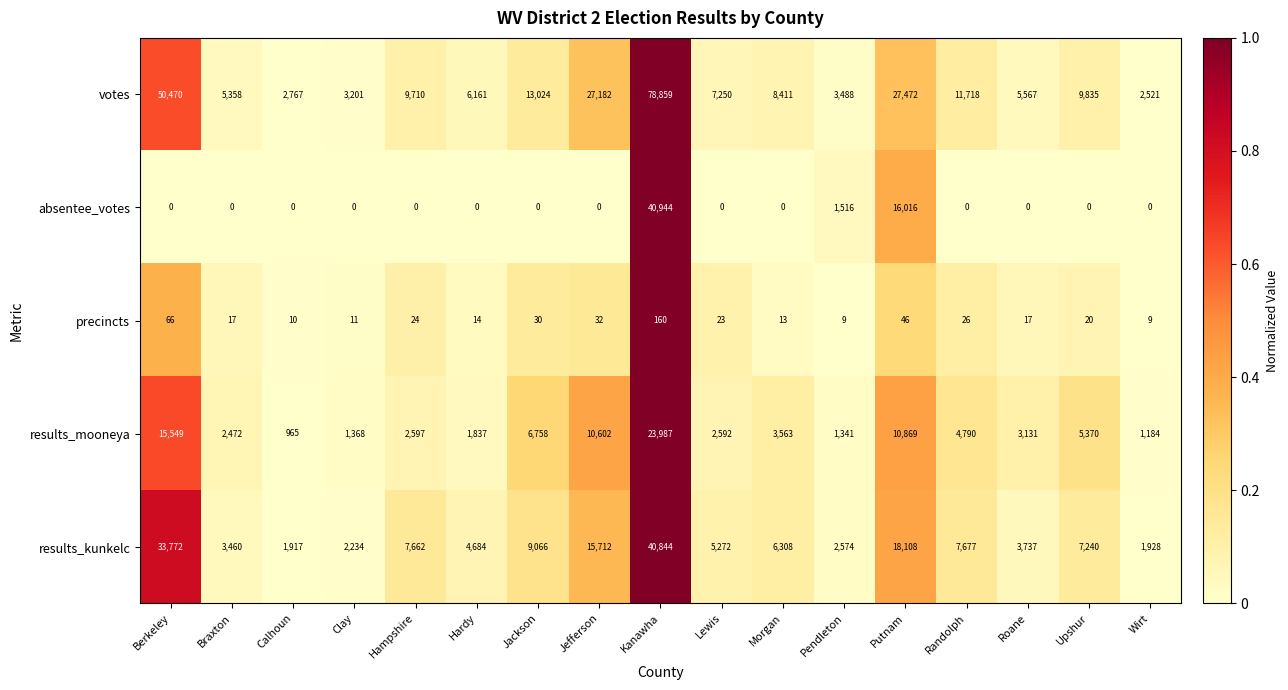

What is the difference between the votes values at Putnam and Lewis?

20222